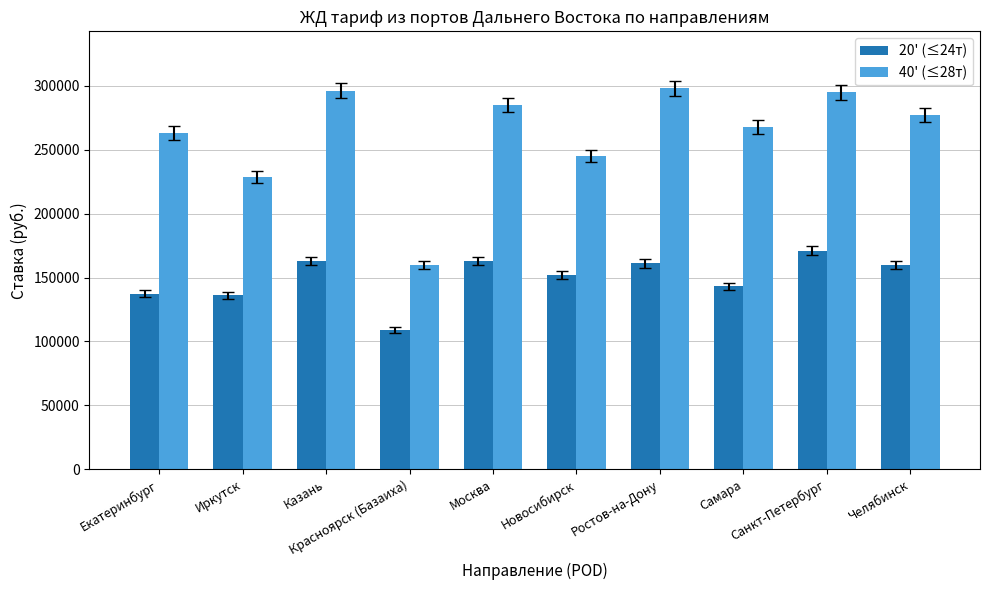

Between Новосибирск and Самара, which series saw the biggest shift?

40' (≤28т)